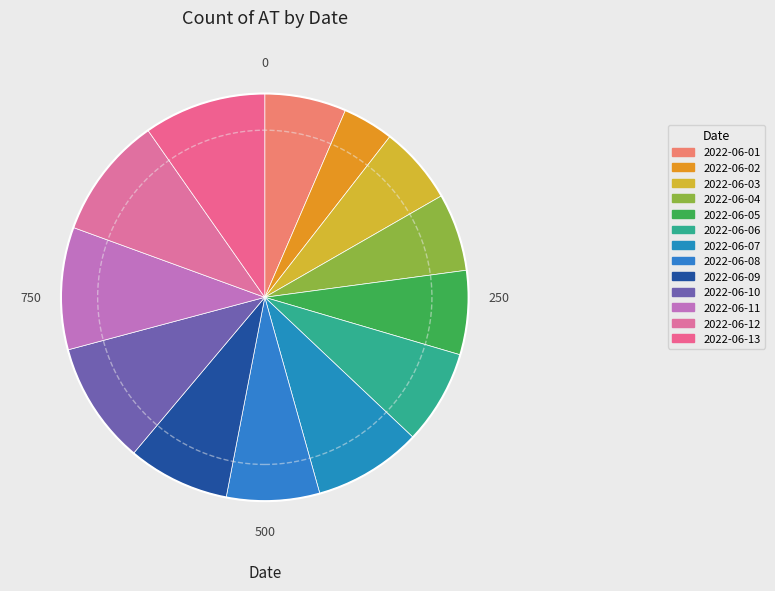

To the nearest percent, what is the difference between the largest and smallest slice percentages?

6%